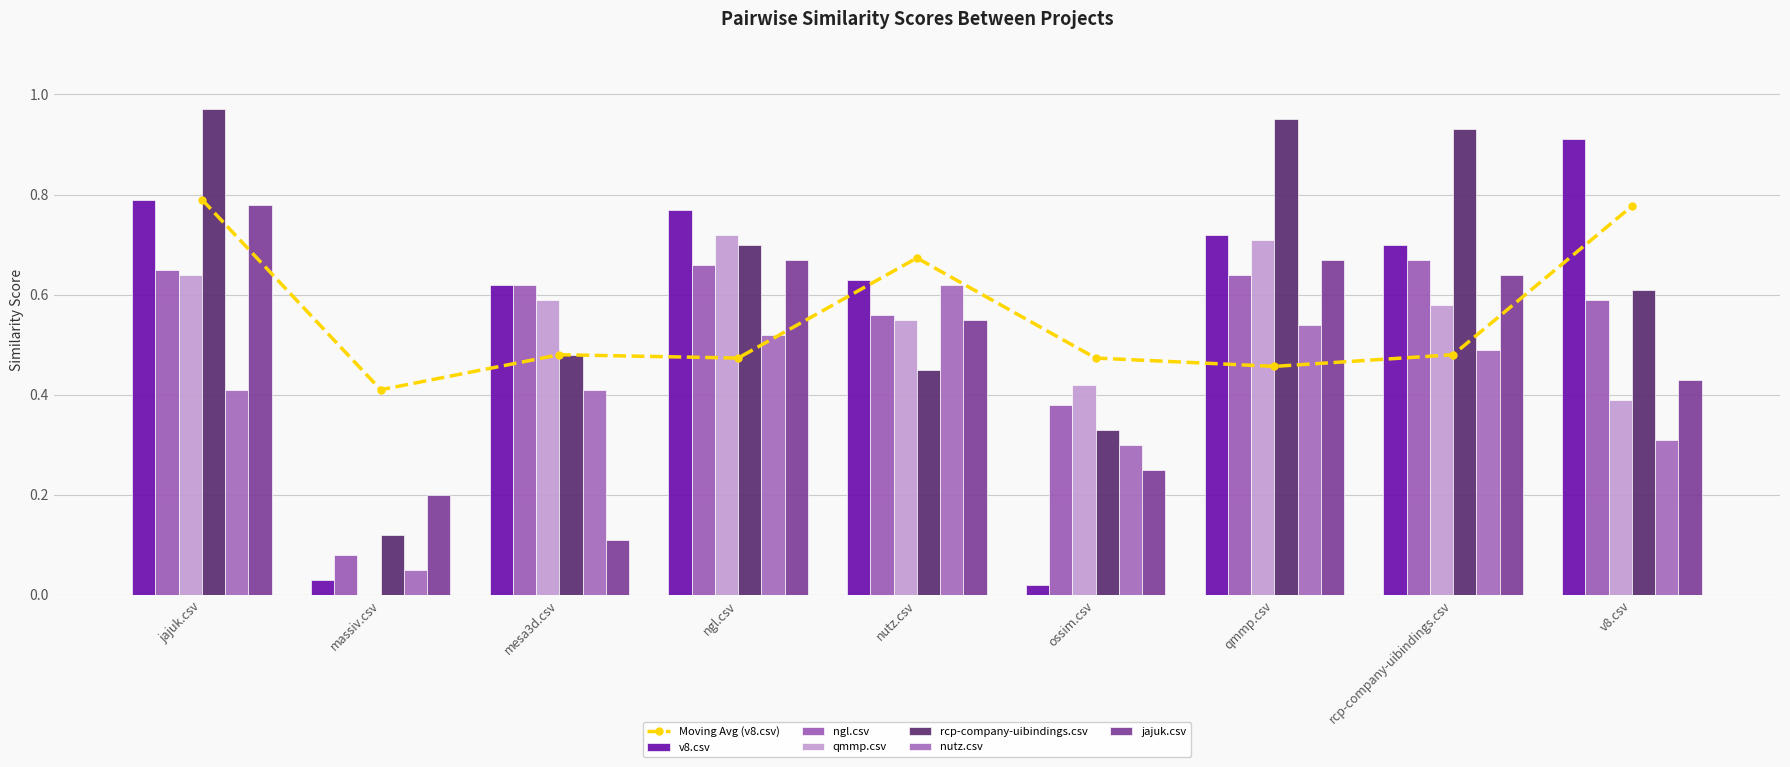

What is the sum of the nutz.csv values at qmmp.csv and massiv.csv?

0.6